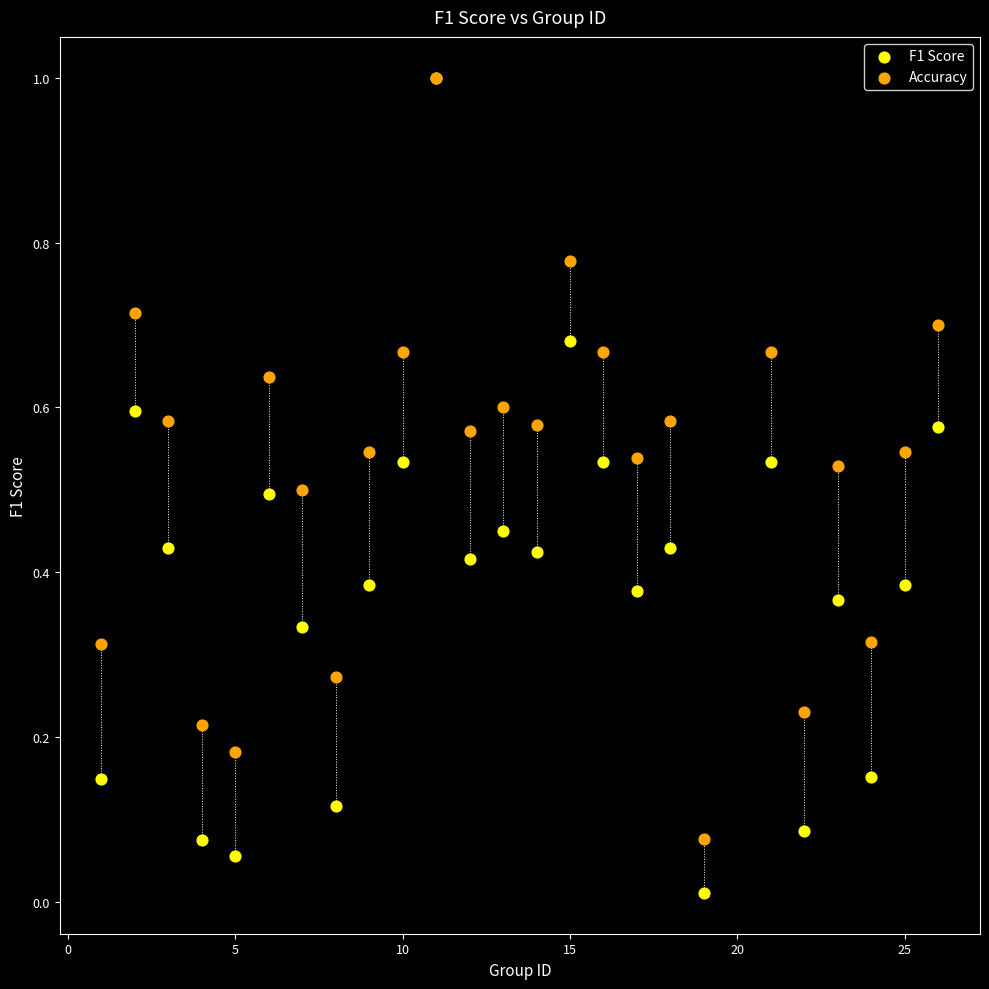

What are all the series names shown in the legend?

F1 Score, Accuracy